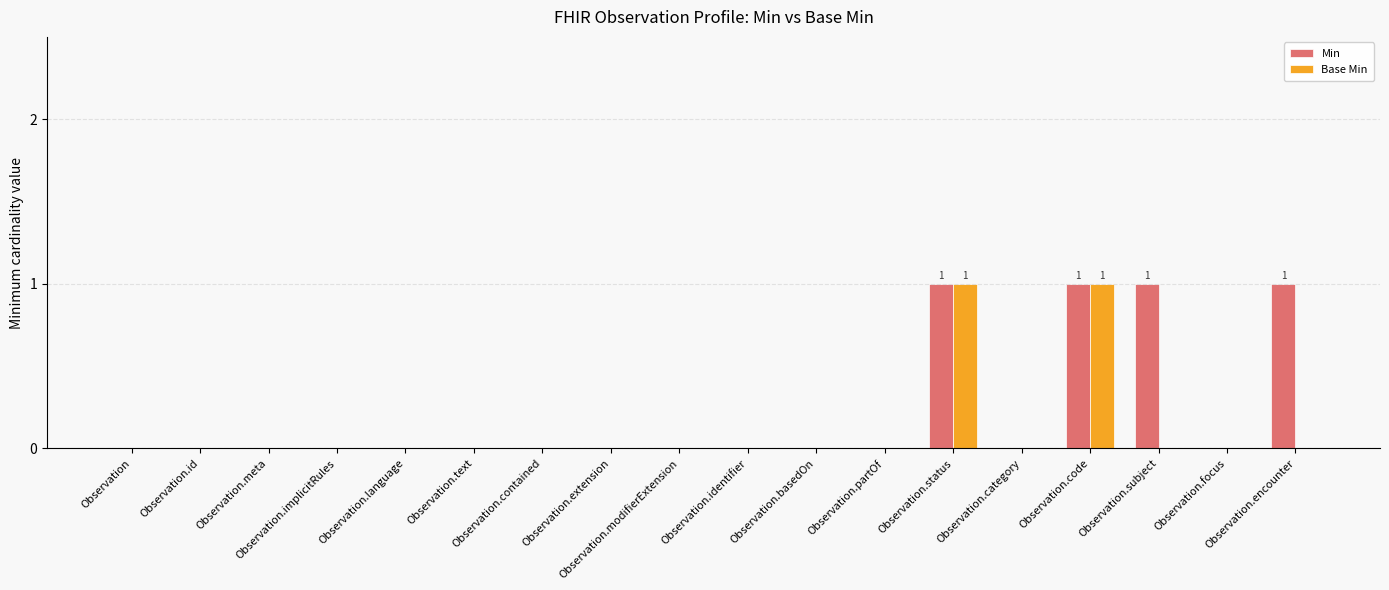

What is the highest value of the Base Min series?

1